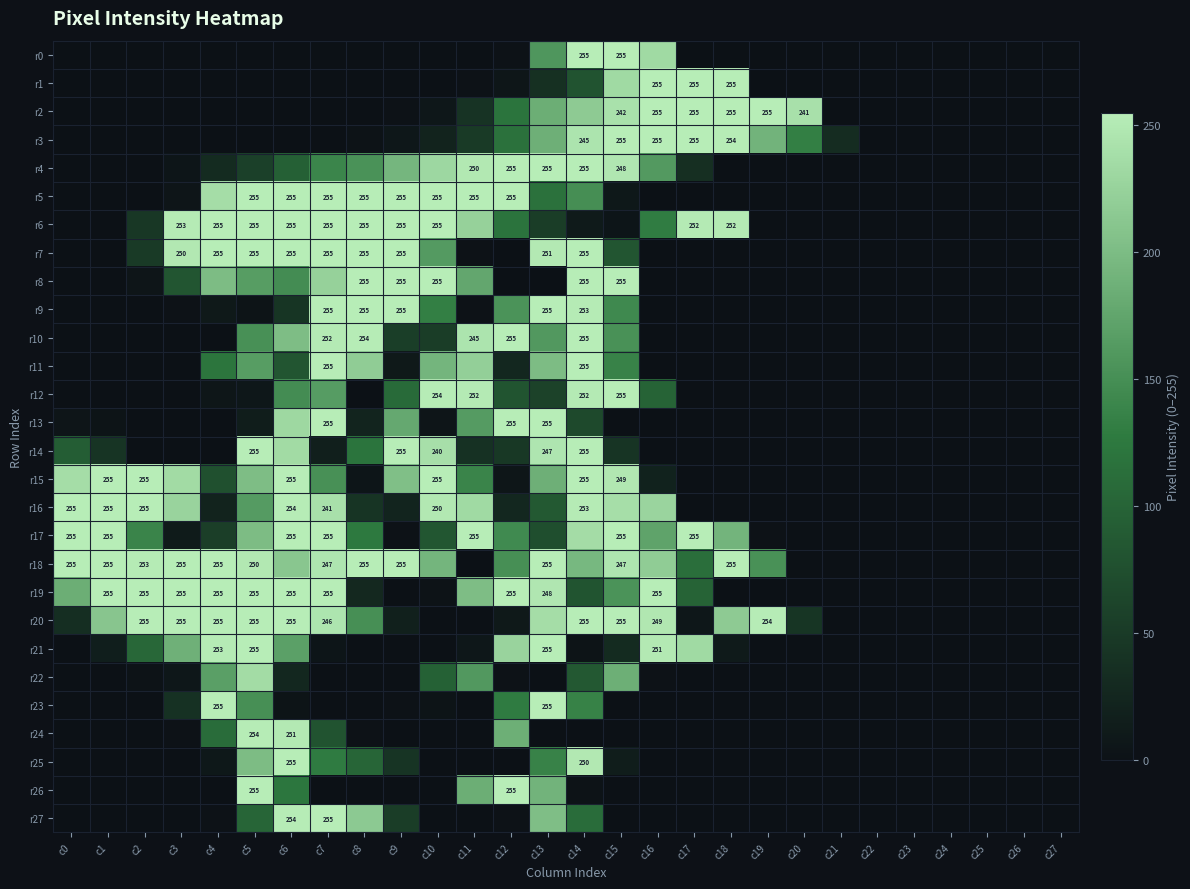

Is the value of r11 at c0 greater than the value of r26 at c21?

No